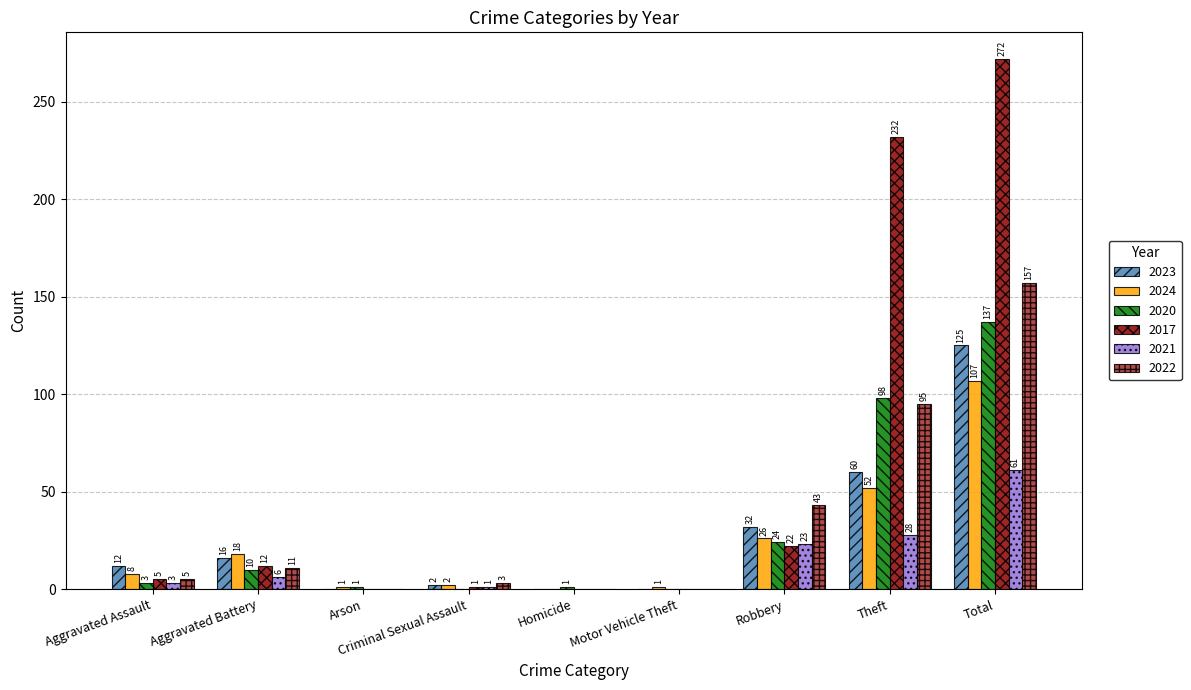

At which category does the chart reach its peak across all series?

Total